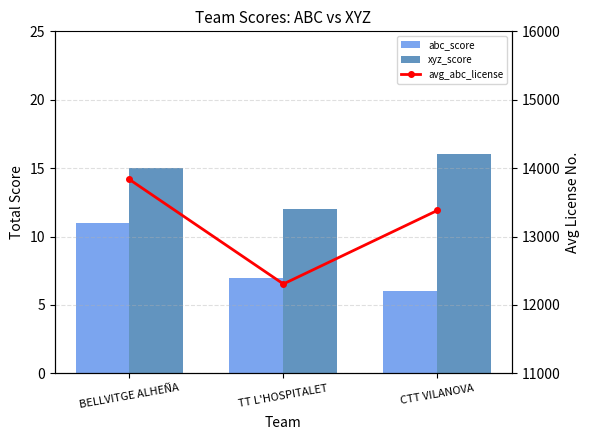

Which series has the largest range (max minus min)?

avg_abc_license